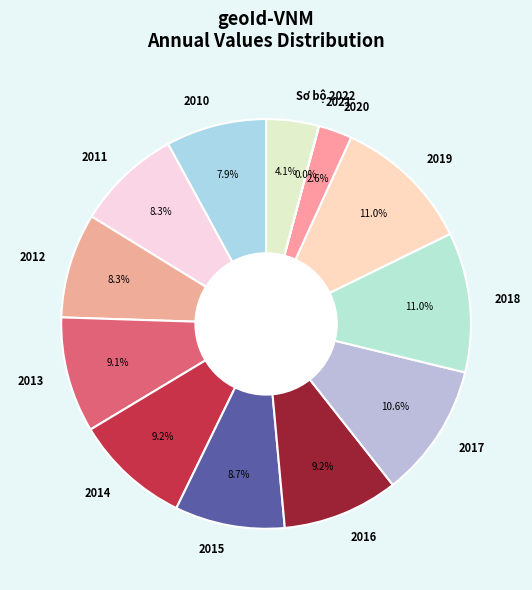

Does 2012 represent more than half of the total?

No